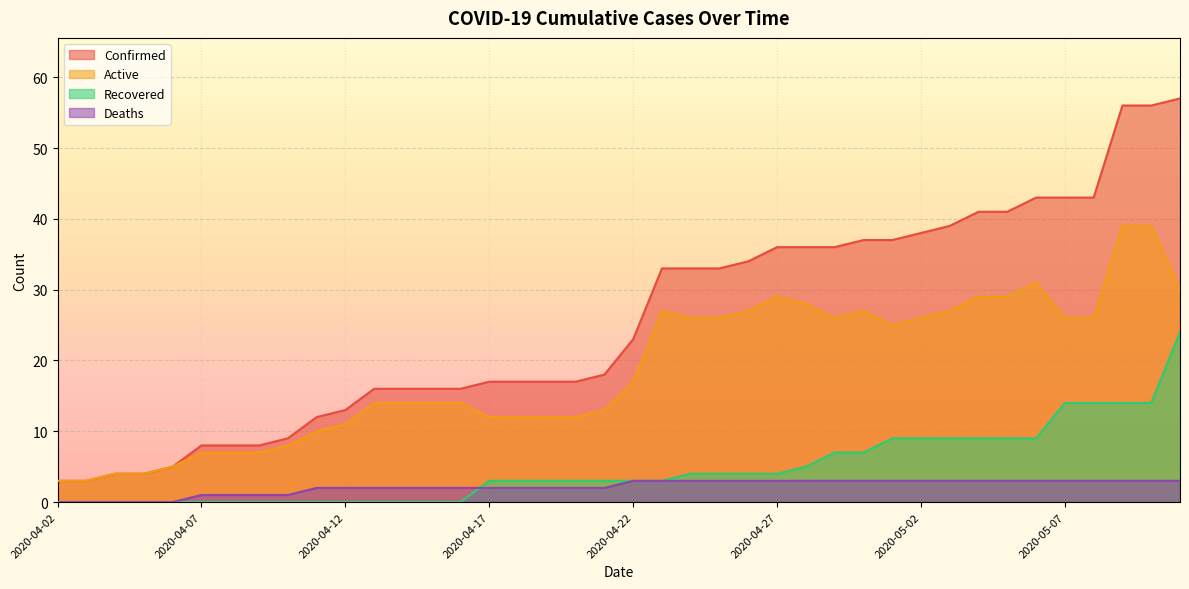

What are all the series names shown in the legend?

Confirmed, Active, Recovered, Deaths